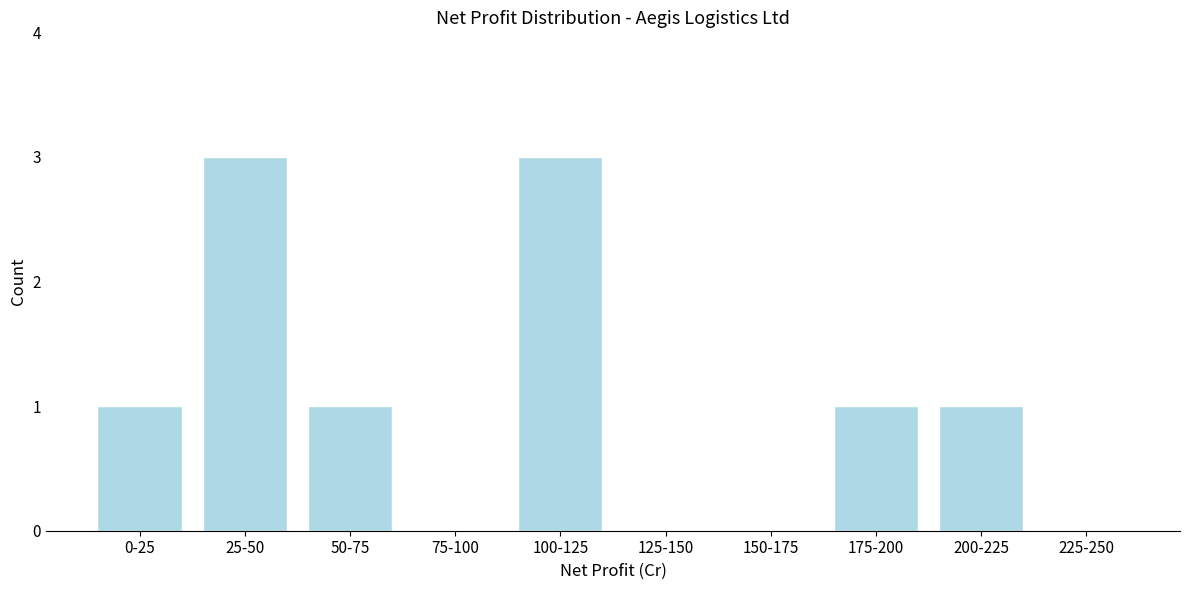

Reading left to right, transcribe all the data shown in this chart.

0-25=1	25-50=3	50-75=1	75-100=0	100-125=3	125-150=0	150-175=0	175-200=1	200-225=1	225-250=0